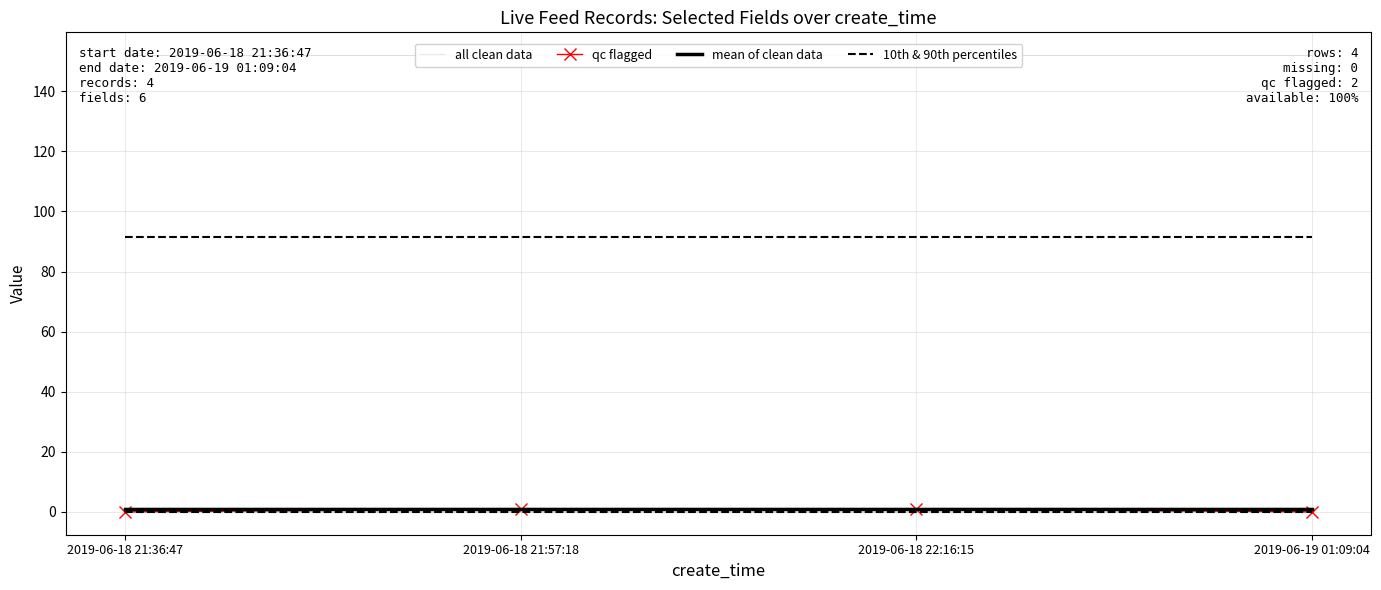

Which series has the widest spread of values?

qc flagged